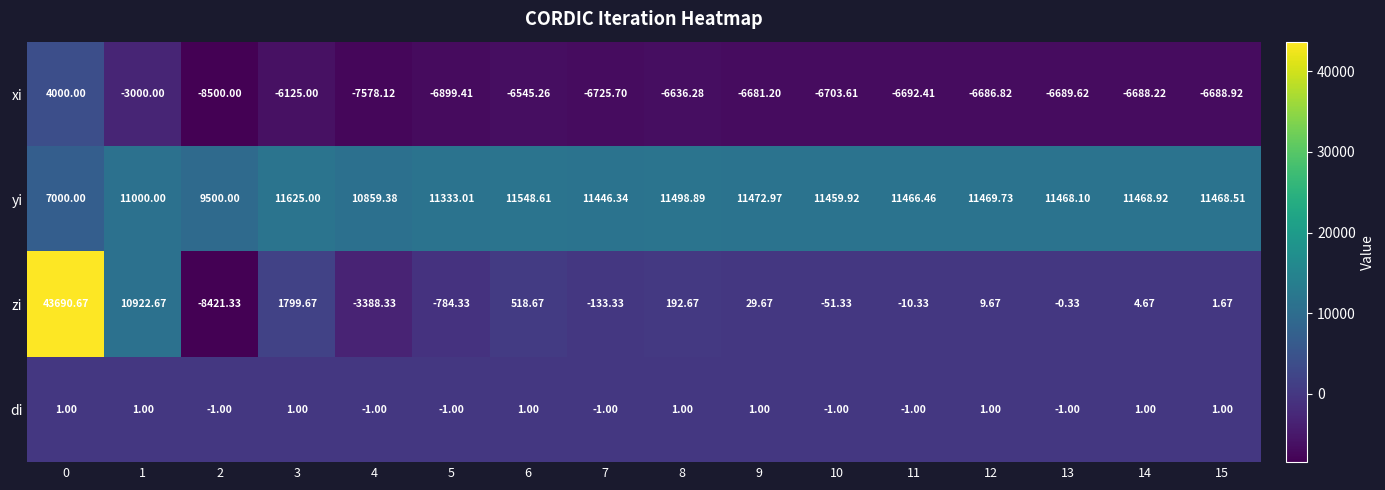

How many negative values does the di series have?

7